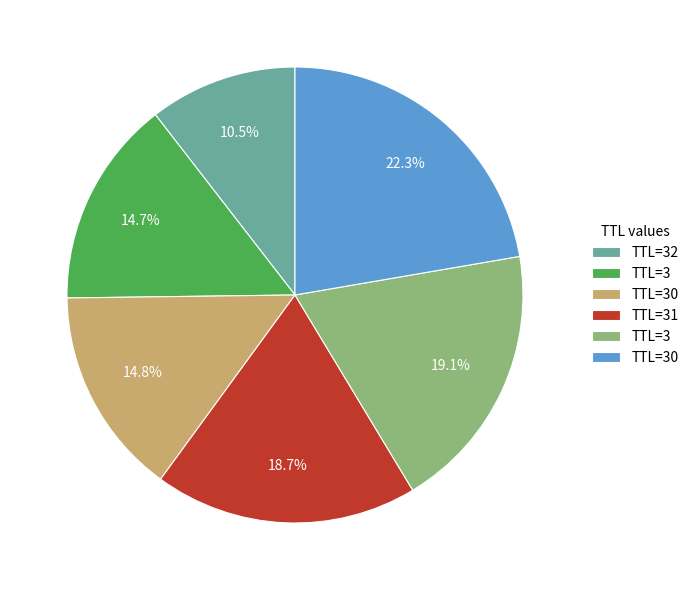

Is there any slice that represents more than half of the pie?

No